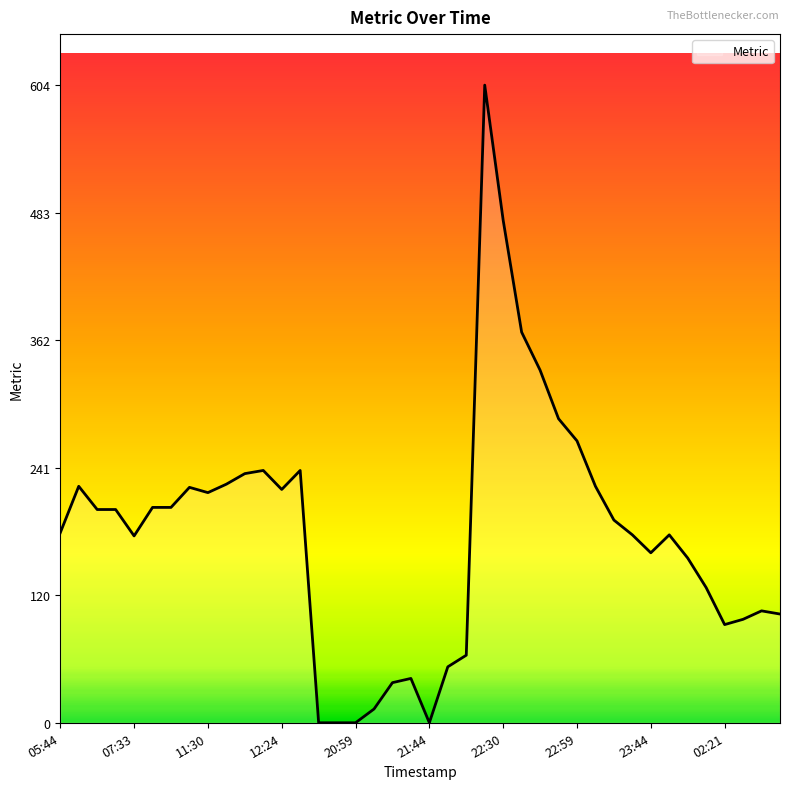

What is the difference between the maximum and minimum values?

604